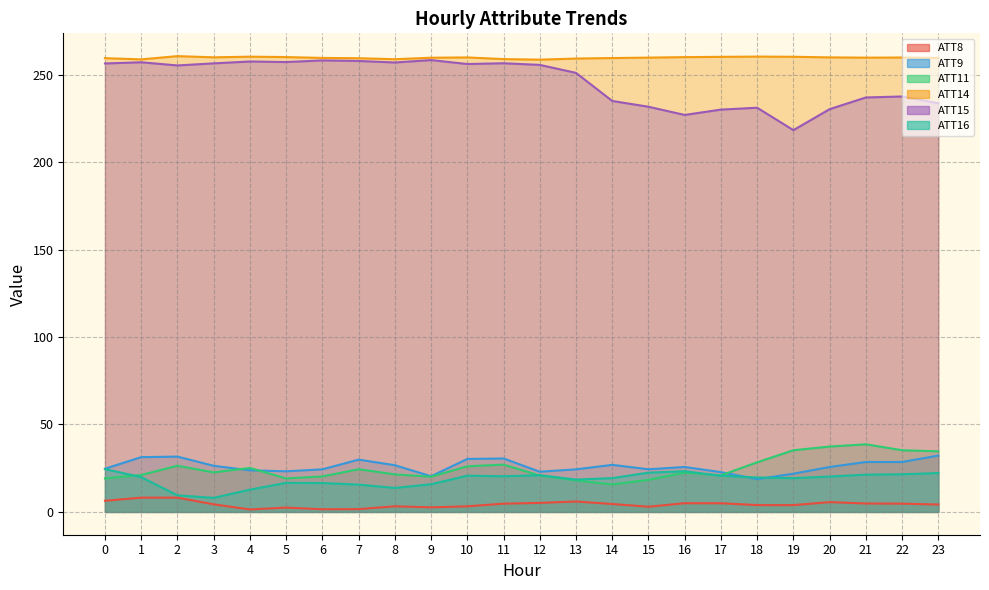

True or false: ATT16 and ATT14 intersect in this chart.

False